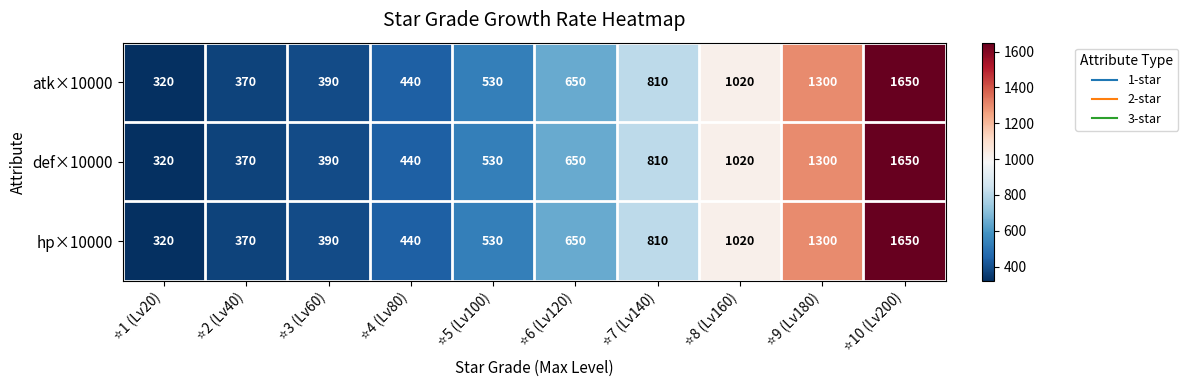

What is the smallest value displayed?

320